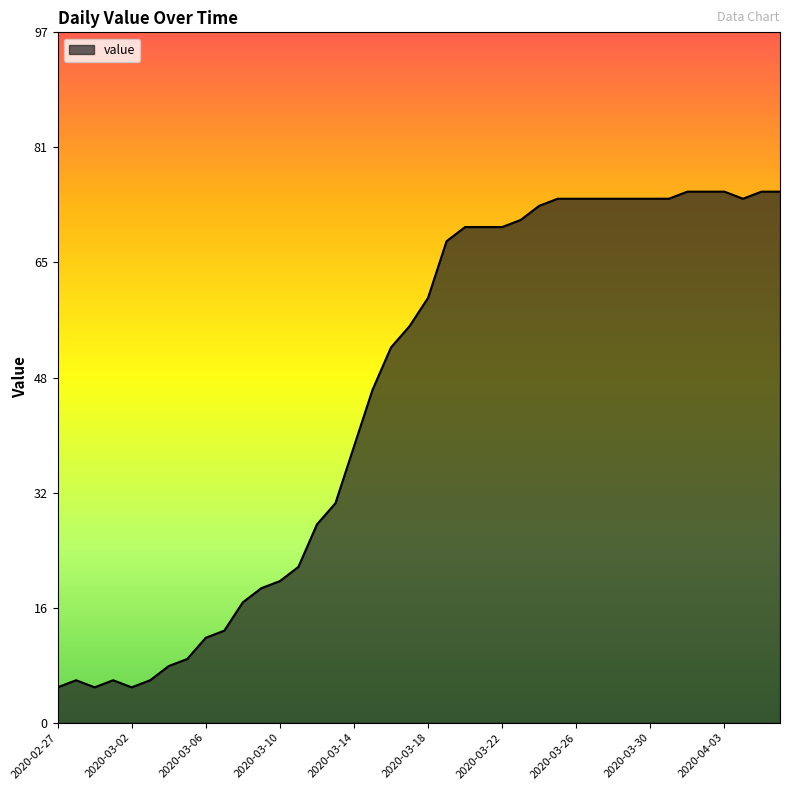

What is the difference between the maximum and minimum values?

70